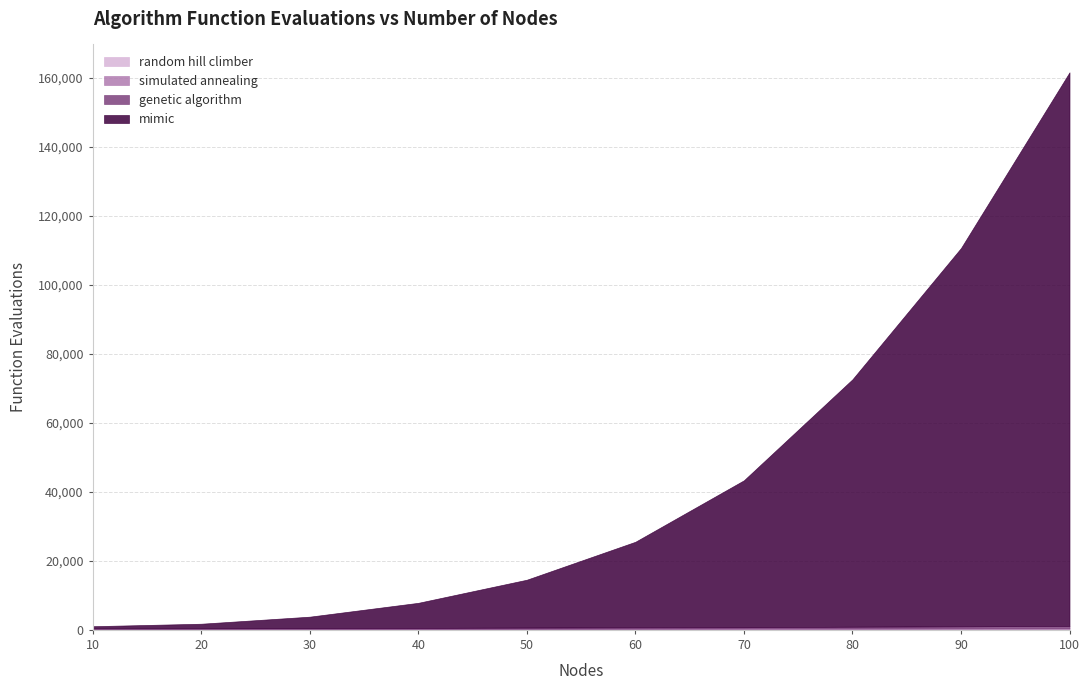

Where does the random hill climber series first go above 86?

70